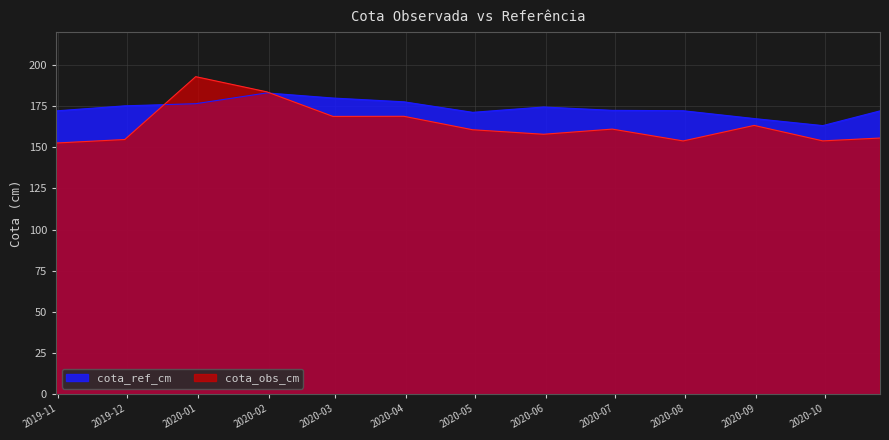

How many interior local valleys does the cota_obs_cm series have?

4